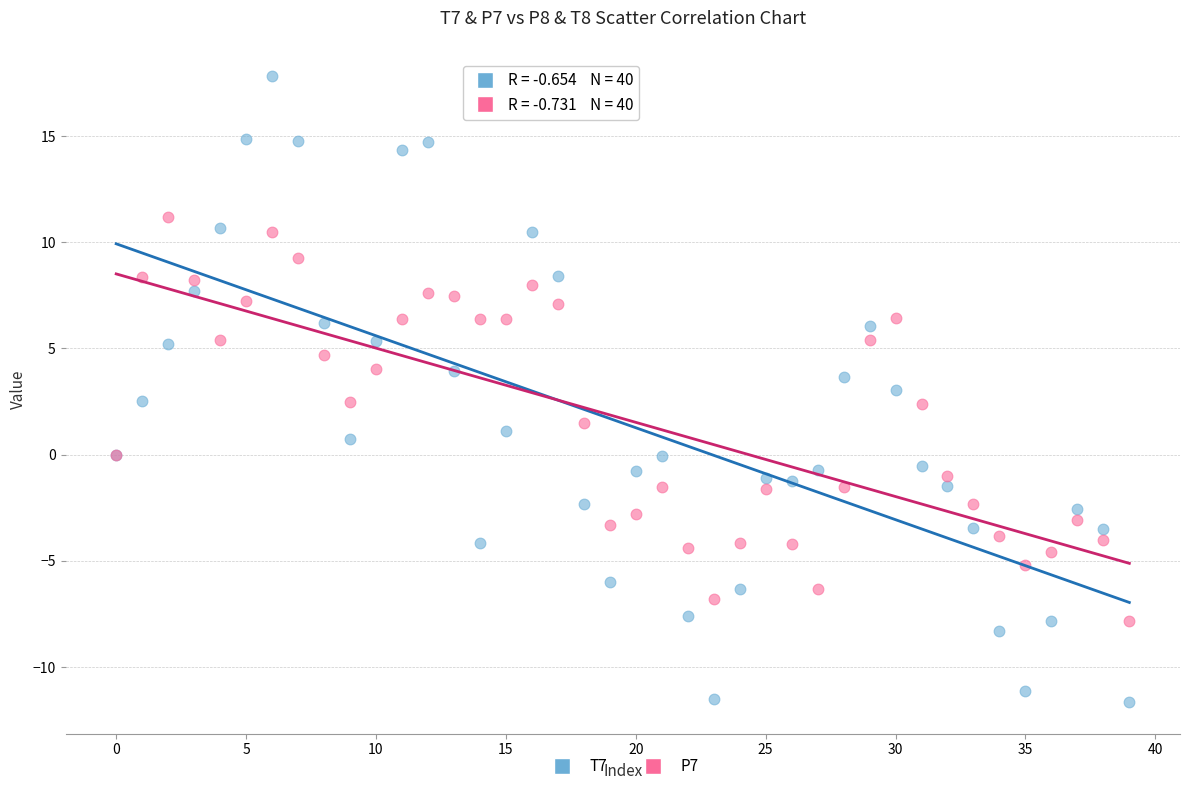

What are all the series names shown in the legend?

T7, P7